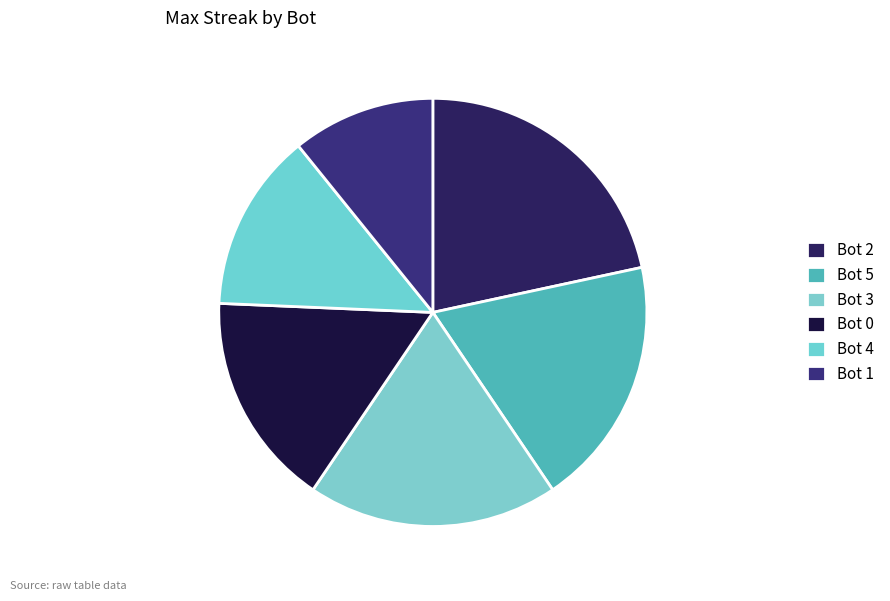

Rank the categories by value from lowest to highest.

Bot 1, Bot 4, Bot 0, Bot 5, Bot 3, Bot 2